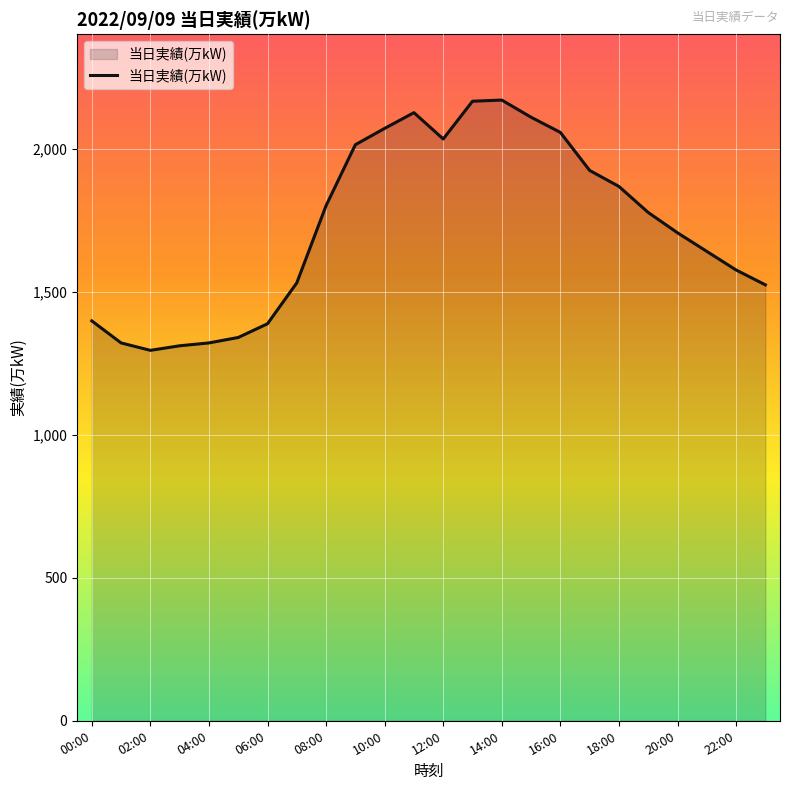

How many values are below 1777?

12